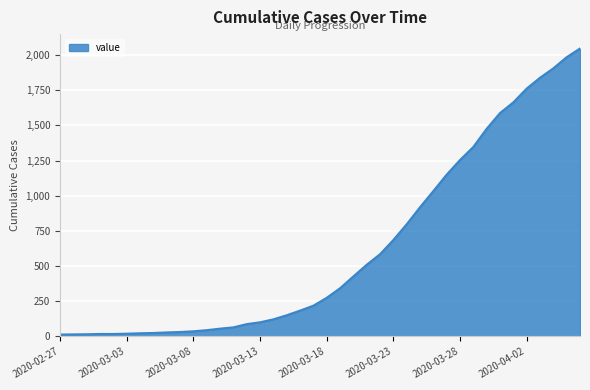

What is the maximum value shown in the chart?

2047